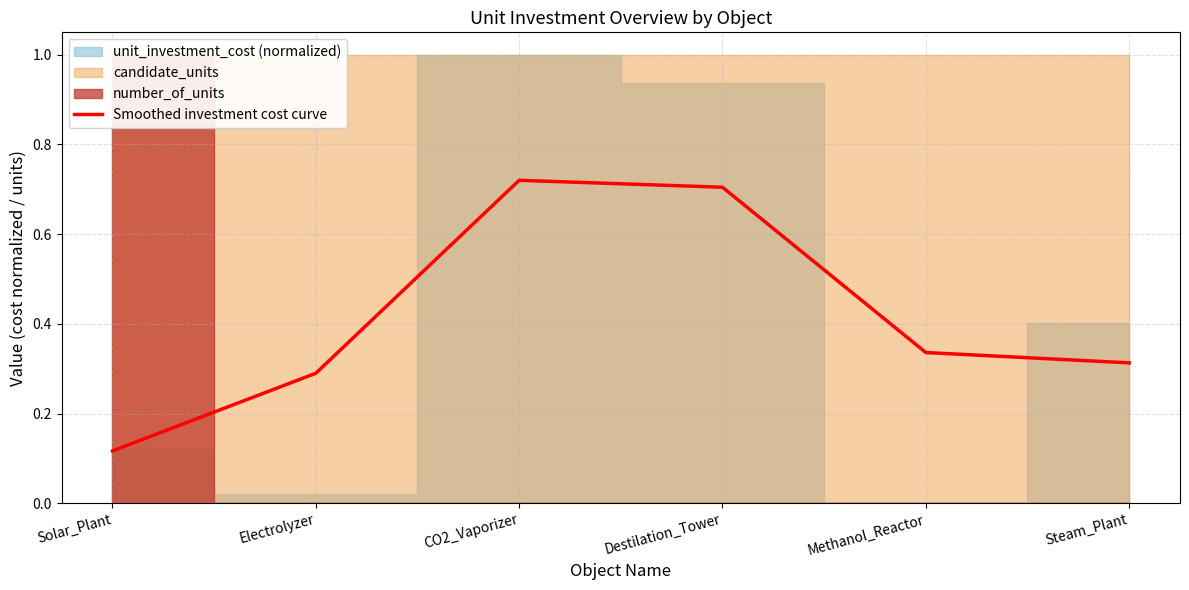

Is it true that the value at Steam_Plant is 0.3?

True